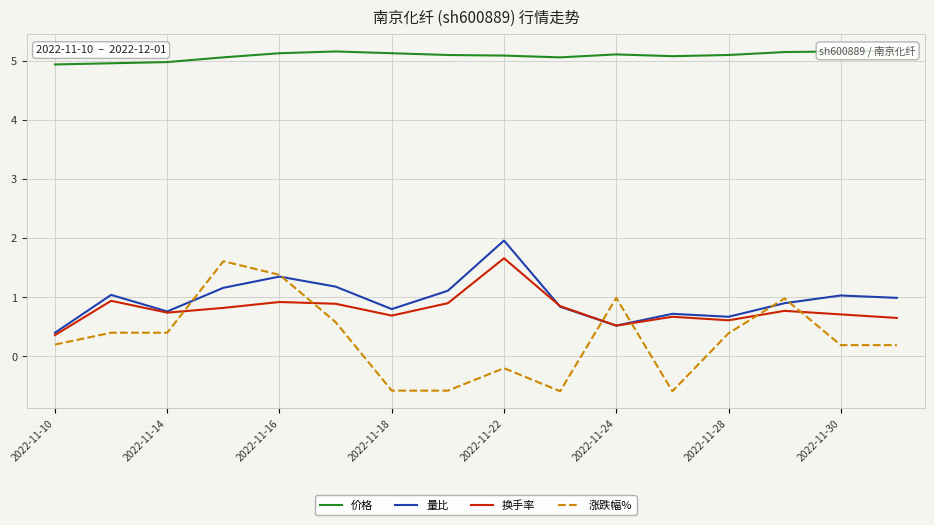

The 量比 series shows 0.7 at 2022-11-28. True or false?

True